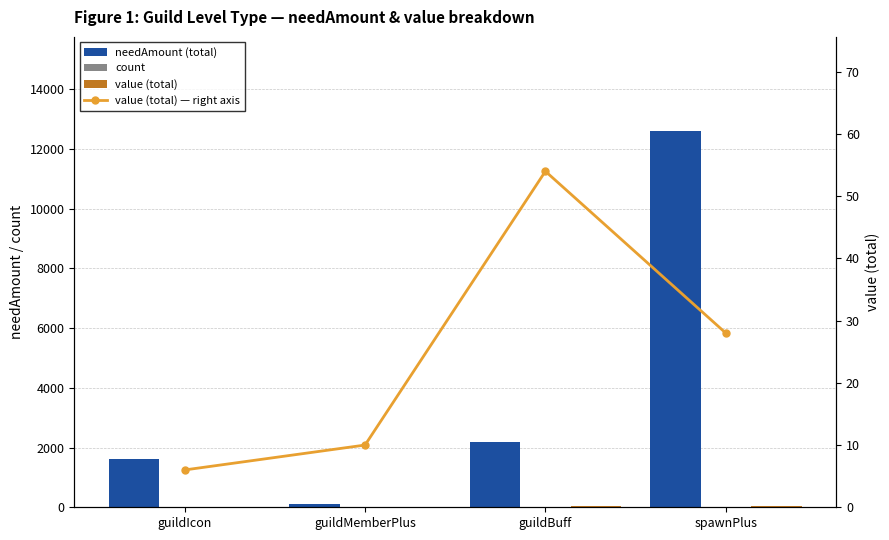

What is the smallest value displayed?

1